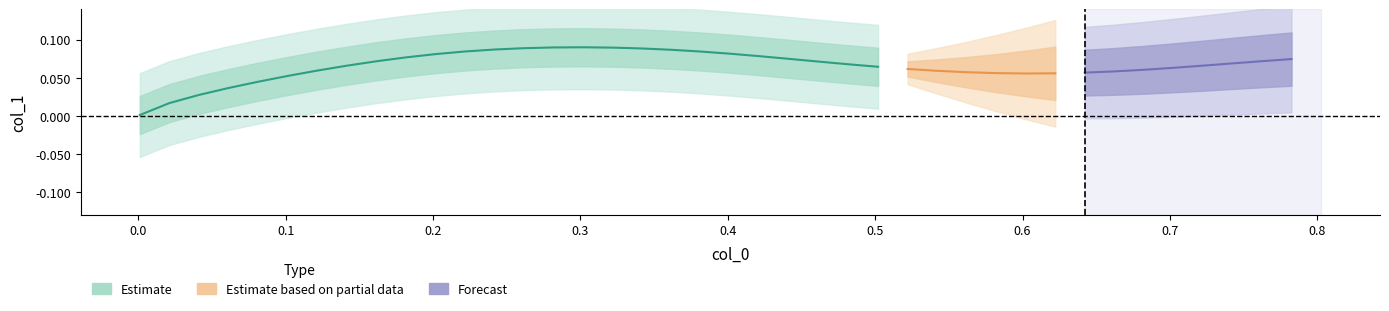

True or false: y and x cross at least once.

False